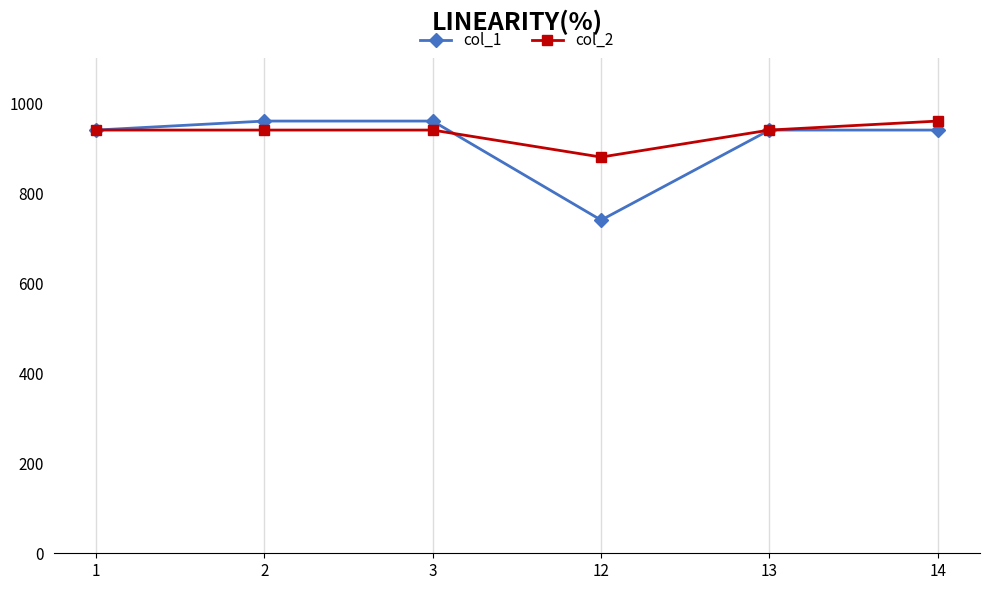

What is the sum of the col_1 values at 3 and 14?

1900